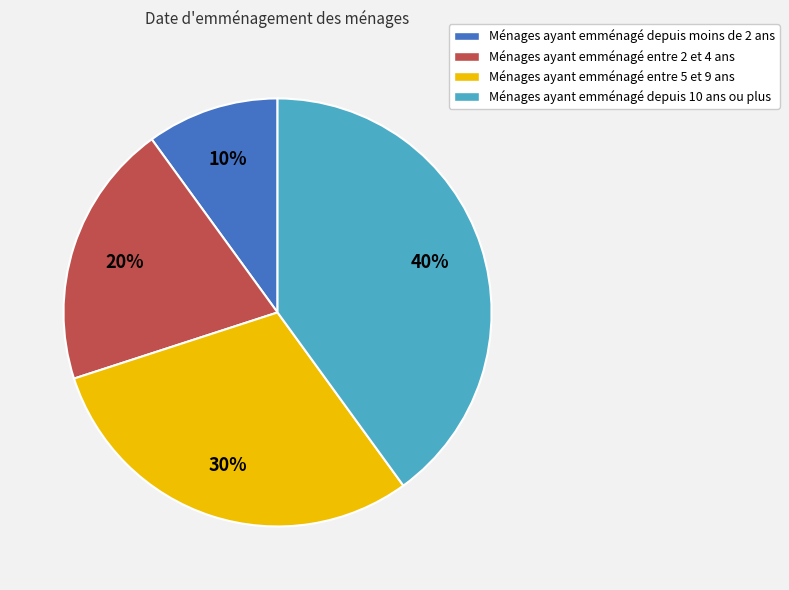

To the nearest percent, what percentage of the pie is Ménages ayant emménagé entre 5 et 9 ans?

30%